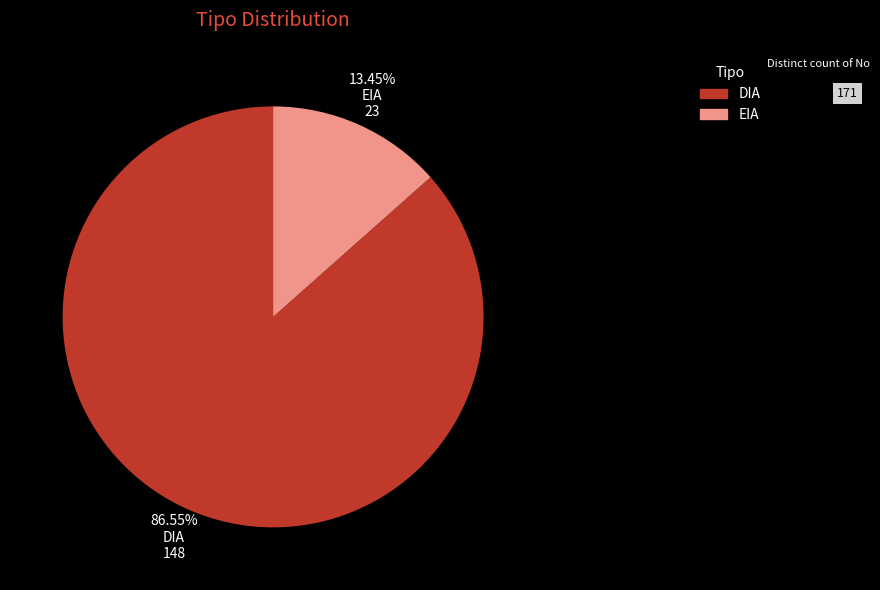

What percentage is NOT represented by DIA?

13.5%